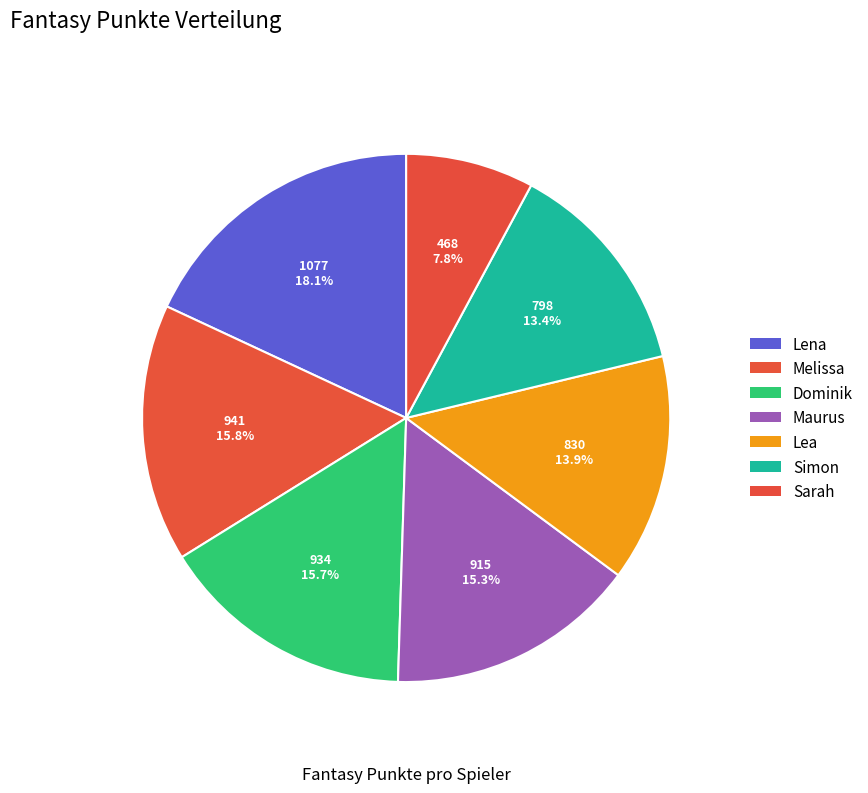

How many slices are in this pie chart?

7